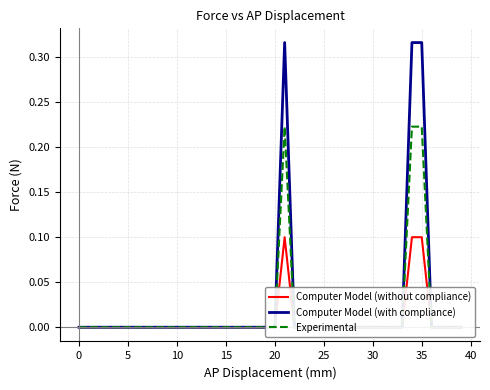

How many lines are shown in the chart?

3